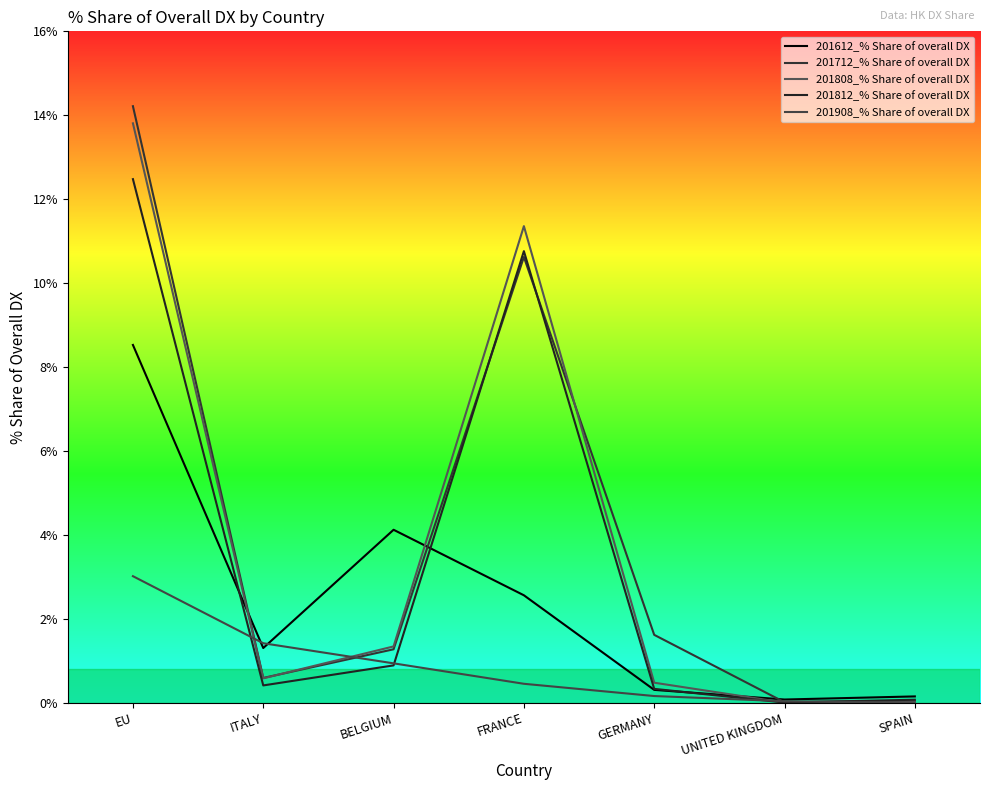

At which category is the sum across all series the highest?

EU